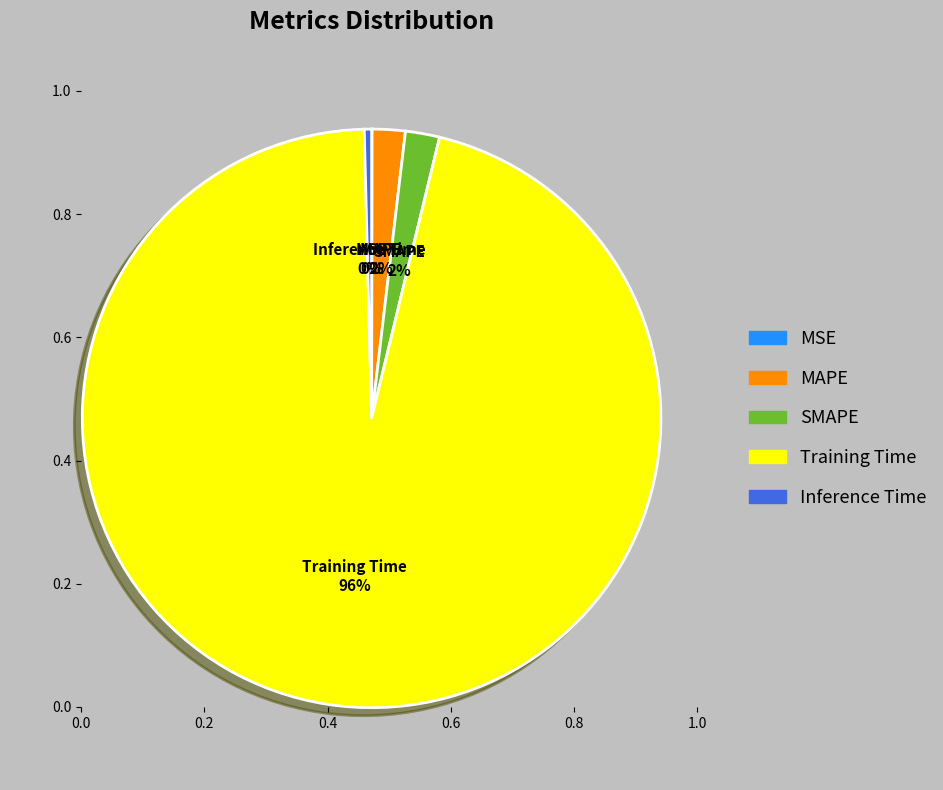

What percentage is the MAPE slice, to the nearest percent?

2%